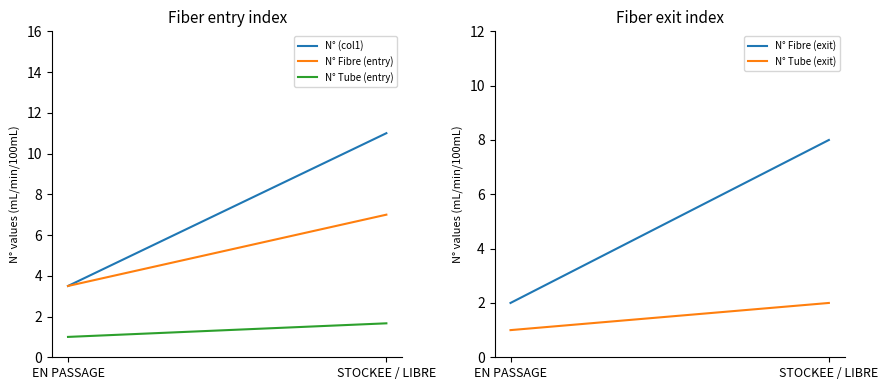

Reading right to left, extract all data points from this chart.

N° (col1): 11.0	3.5
N° Fibre (entry): 7.0	3.5
N° Tube (entry): 1.7	1.0
N° Fibre (exit): 8.0	2.0
N° Tube (exit): 2.0	1.0